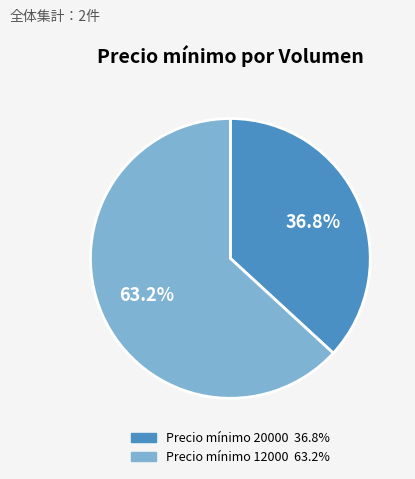

Is there a majority slice in this chart?

Yes